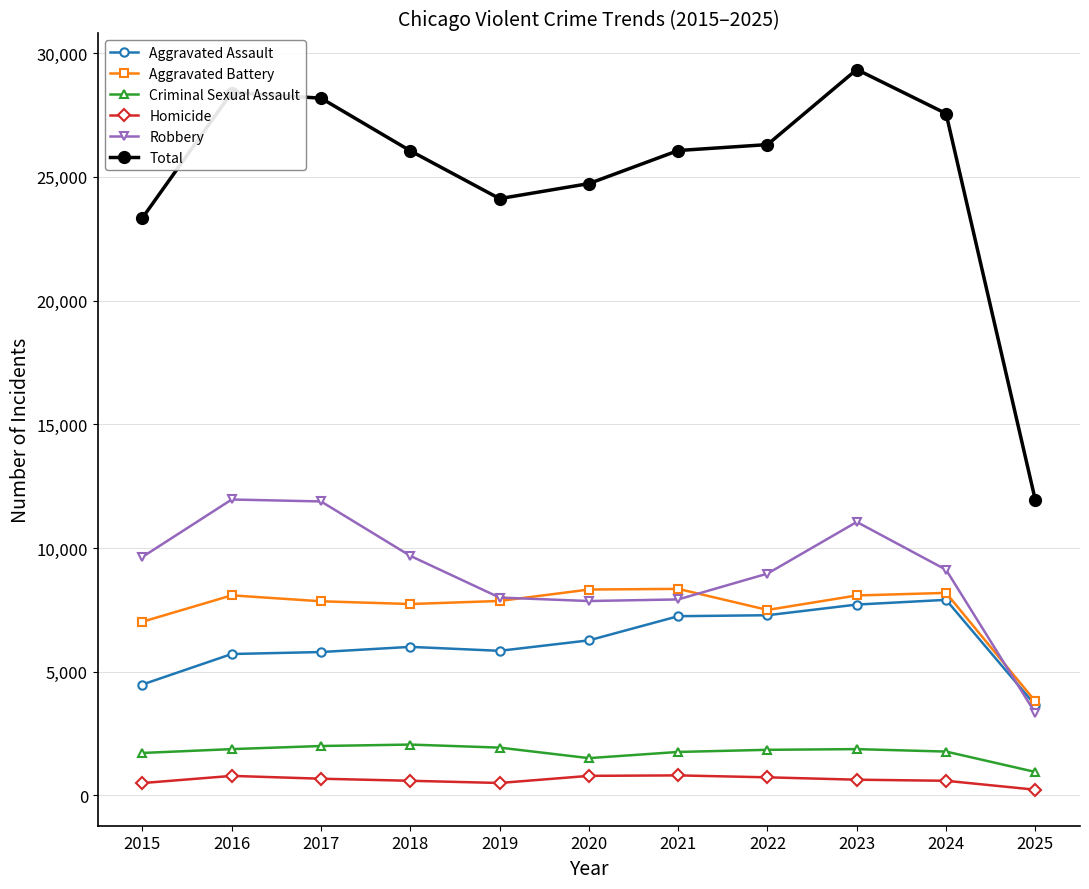

What is the difference between the second highest and second lowest values in the Total series?

5067